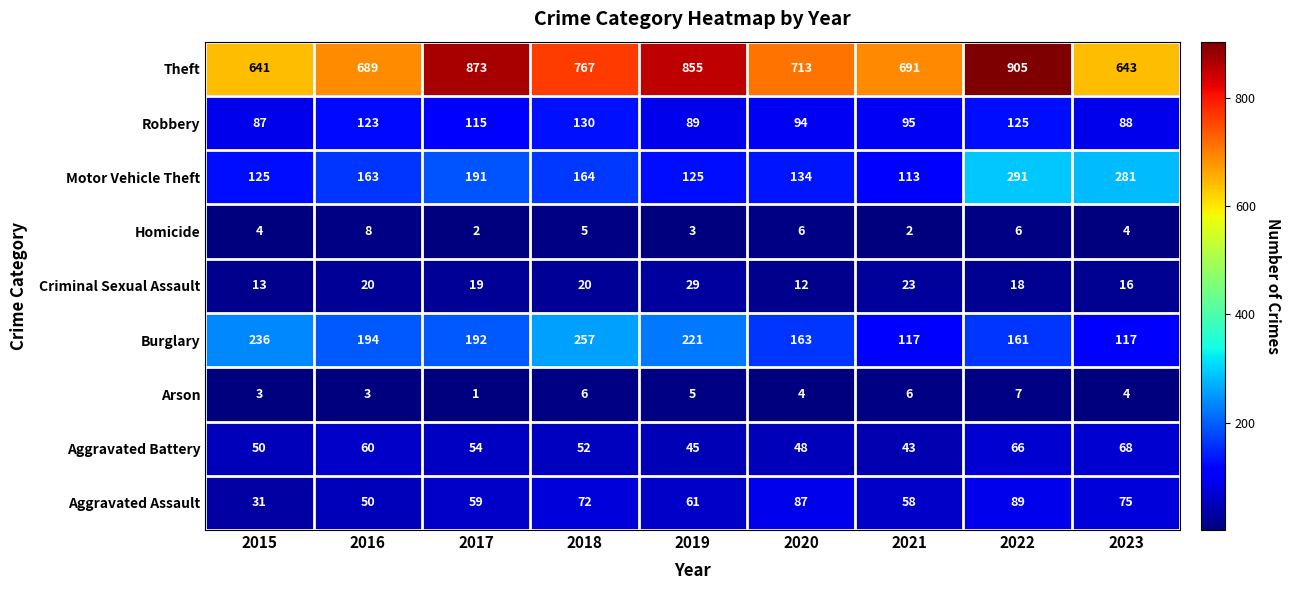

What is the difference between the highest and lowest values at 2017?

872